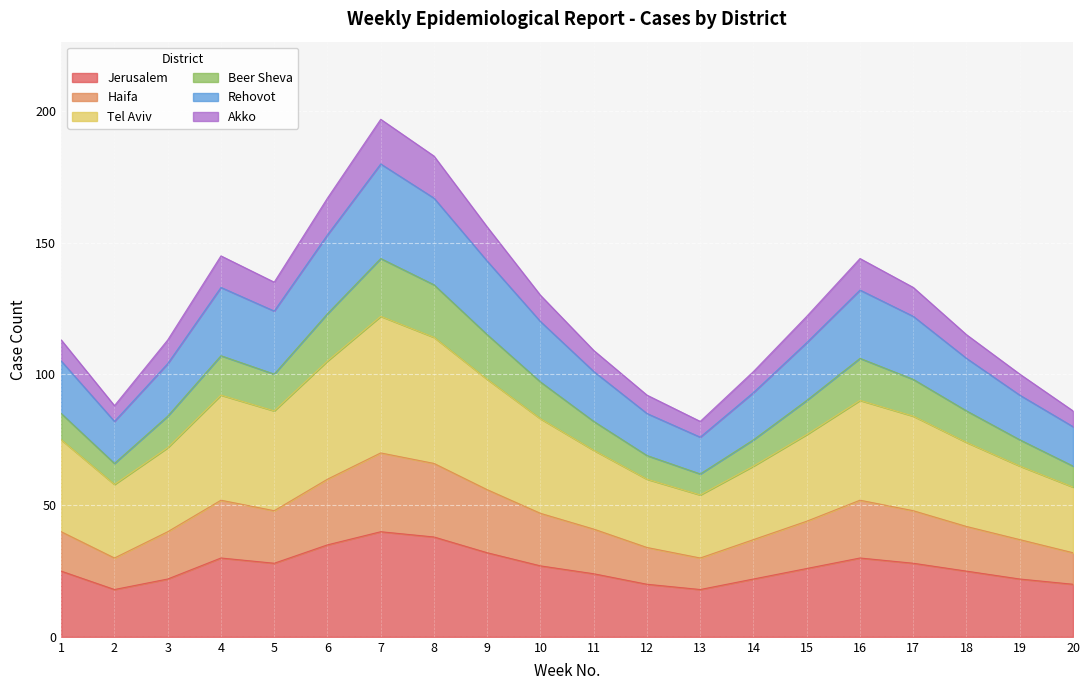

At how many categories does at least one series exceed 82?

19